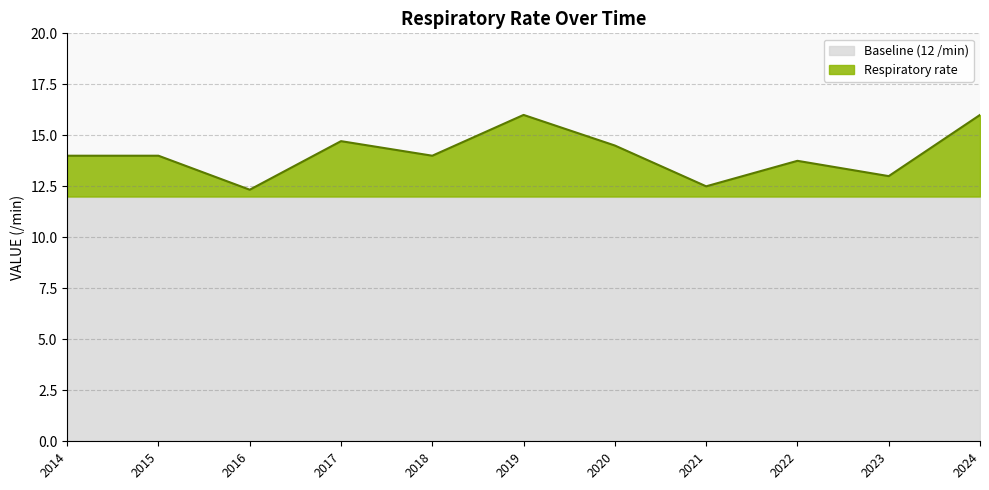

At which label is the value closest to 13?

2016